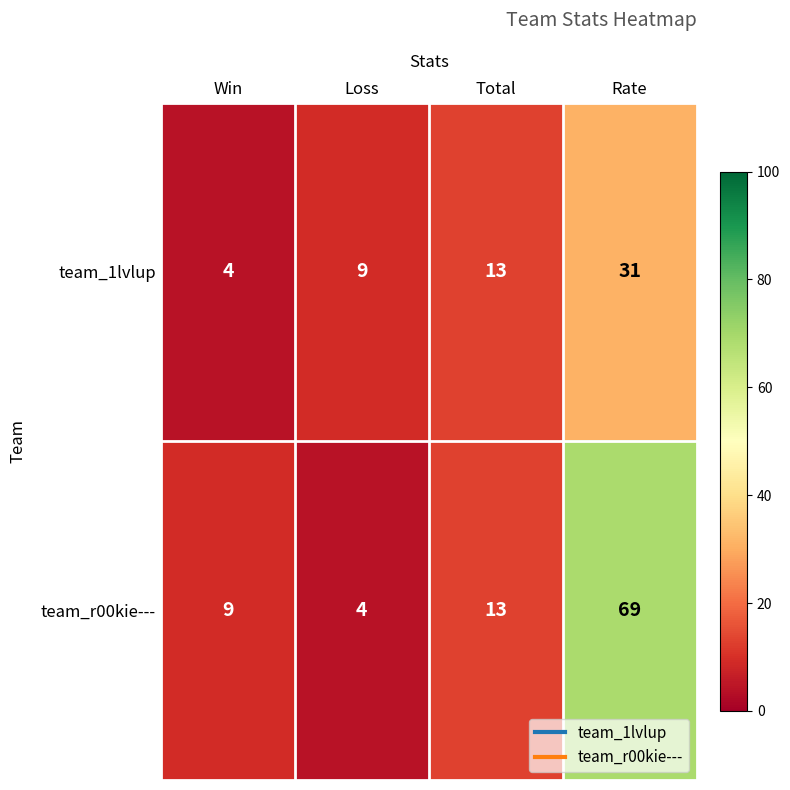

What is the average value of the team_r00kie--- series?

24